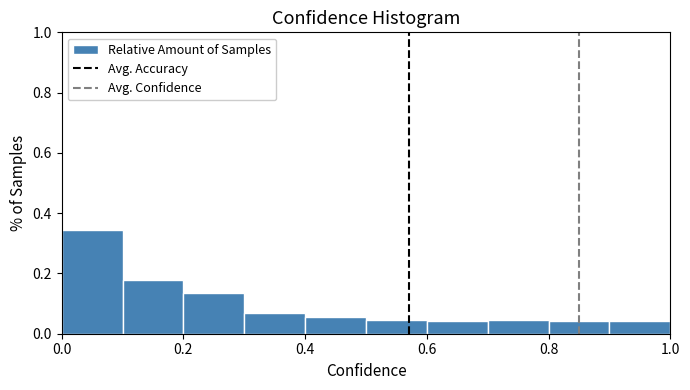

Over which range of the x-axis is the bar tallest?

0.0 to 0.1